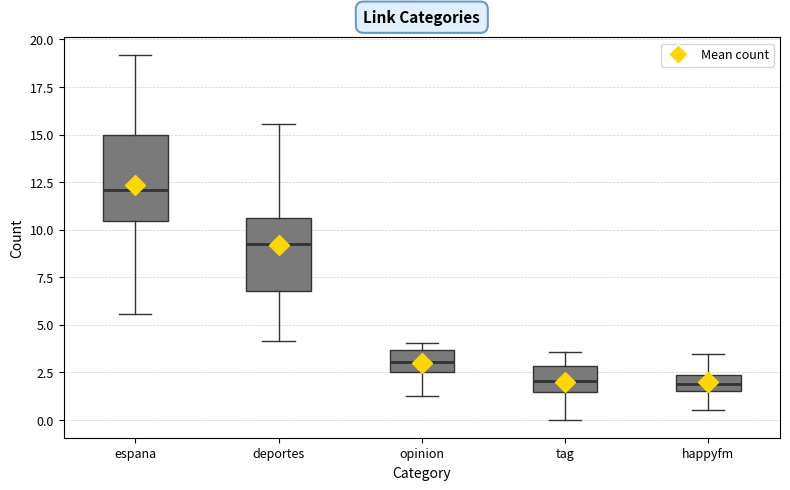

Where is the lower edge of the box for espana on the y-axis? The values are not printed on the chart, so give them approximately, as read against the axis.

10.5